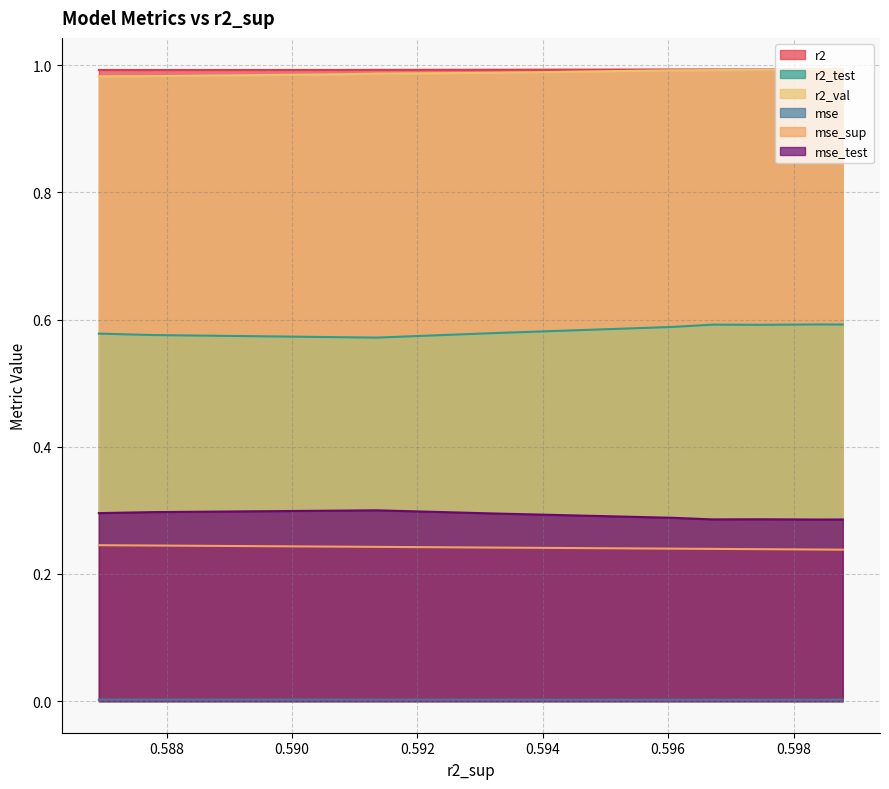

Reading right to left, extract all data points from this chart.

r2: 9=1.0	8=1.0	7=1.0	6=1.0	5=1.0	4=1.0	3=1.0	2=1.0	1=1.0	0=1.0
r2_test: 9=0.6	8=0.6	7=0.6	6=0.6	5=0.6	4=0.6	3=0.6	2=0.6	1=0.6	0=0.6
r2_val: 9=1.0	8=1.0	7=1.0	6=1.0	5=1.0	4=1.0	3=1.0	2=1.0	1=1.0	0=1.0
mse: 9=0.0	8=0.0	7=0.0	6=0.0	5=0.0	4=0.0	3=0.0	2=0.0	1=0.0	0=0.0
mse_sup: 9=0.2	8=0.2	7=0.2	6=0.2	5=0.2	4=0.2	3=0.2	2=0.2	1=0.2	0=0.2
mse_test: 9=0.3	8=0.3	7=0.3	6=0.3	5=0.3	4=0.3	3=0.3	2=0.3	1=0.3	0=0.3